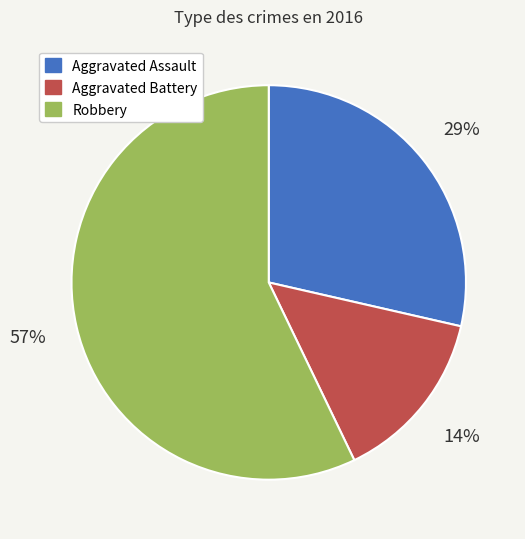

To the nearest percent, what is the average slice percentage?

33%